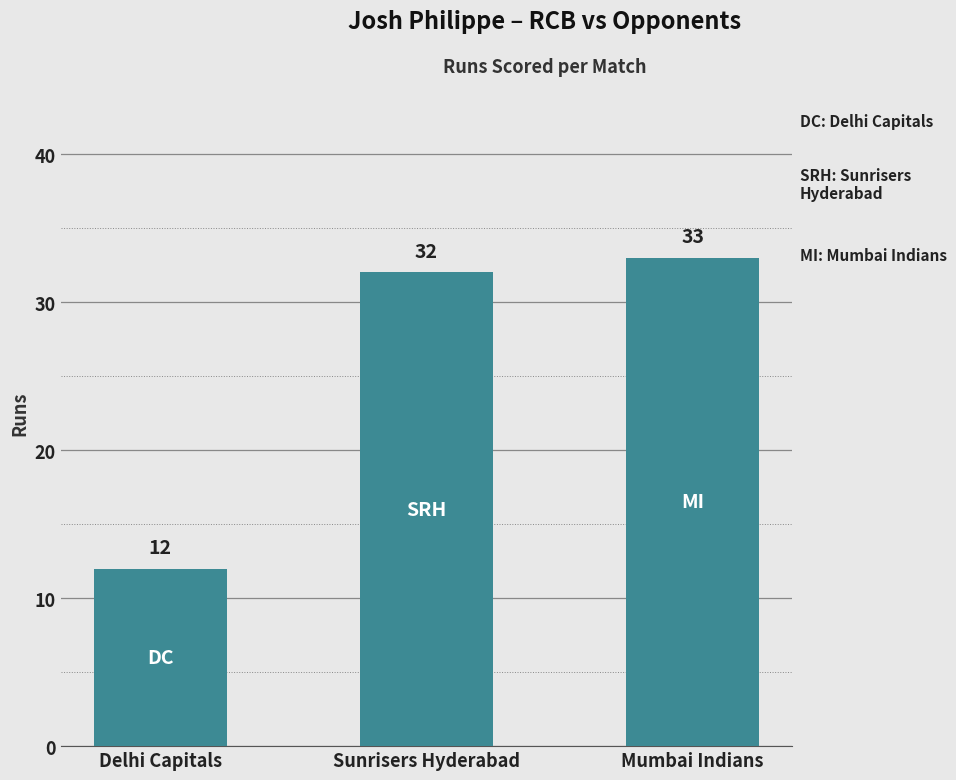

Reading left to right, transcribe all the data shown in this chart.

12	32	33